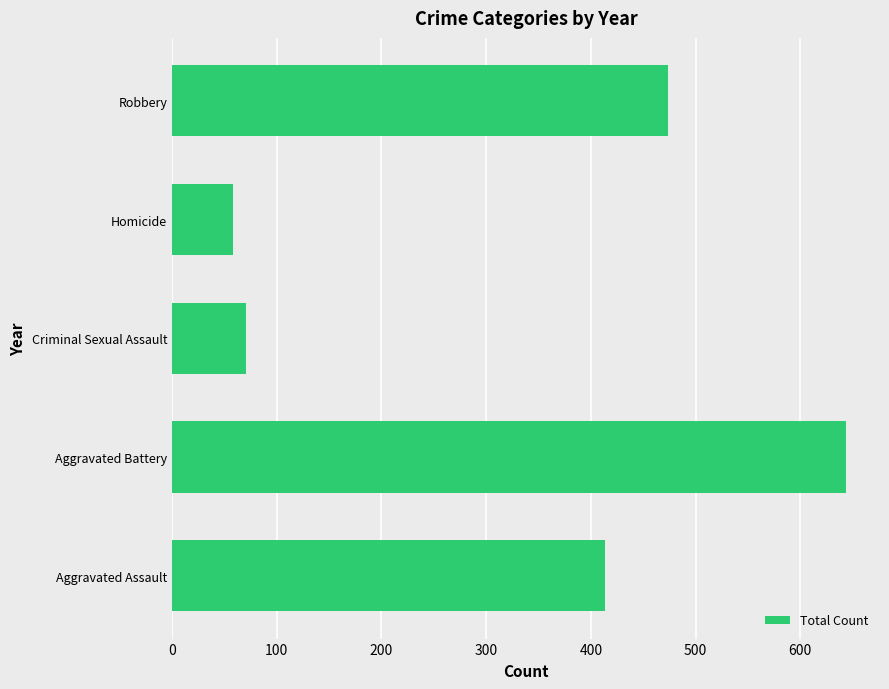

The value at Criminal Sexual Assault is 71. True or false?

True